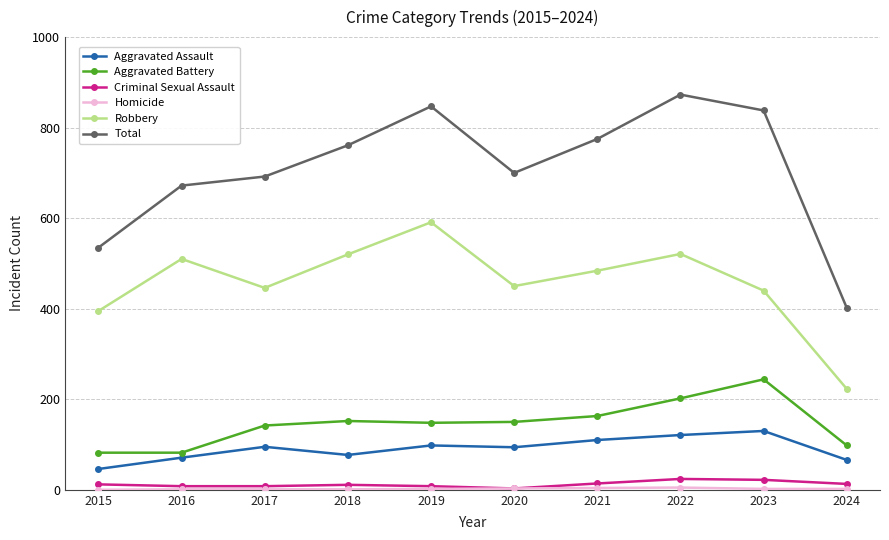

What is the difference between the Aggravated Battery values at 2017 and 2023?

102